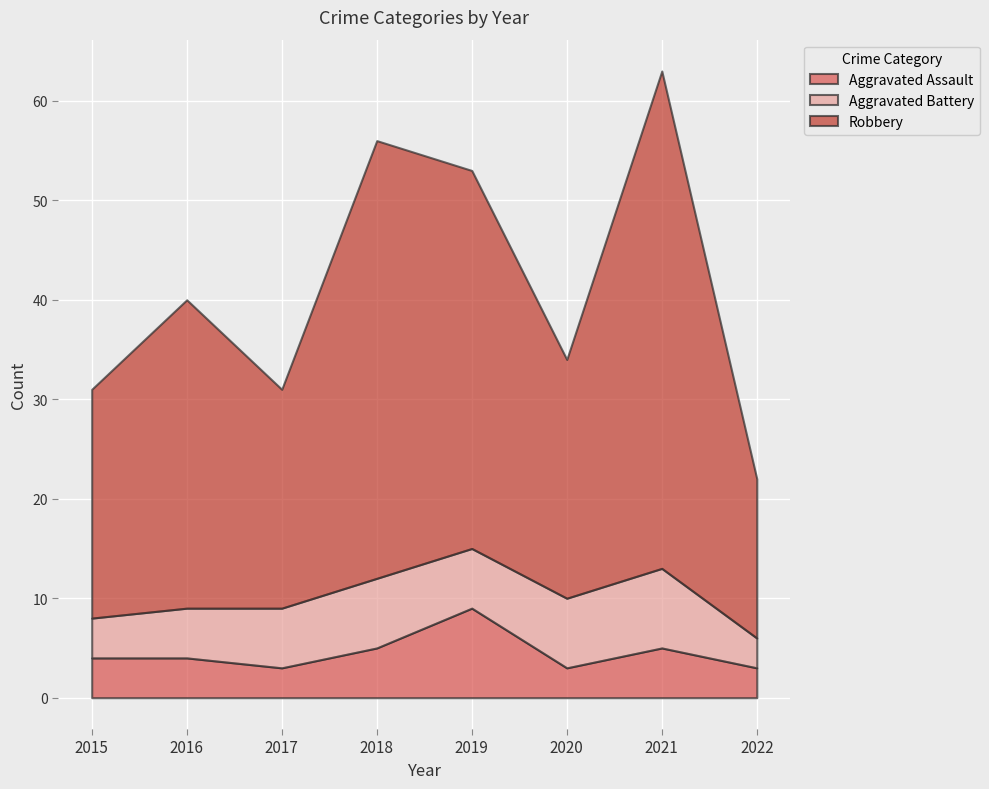

What is the sum of all Robbery values?

248